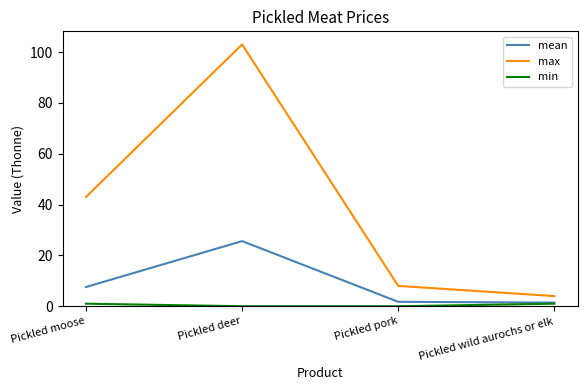

What is the sum of the max values at Pickled pork and Pickled deer?

111.0